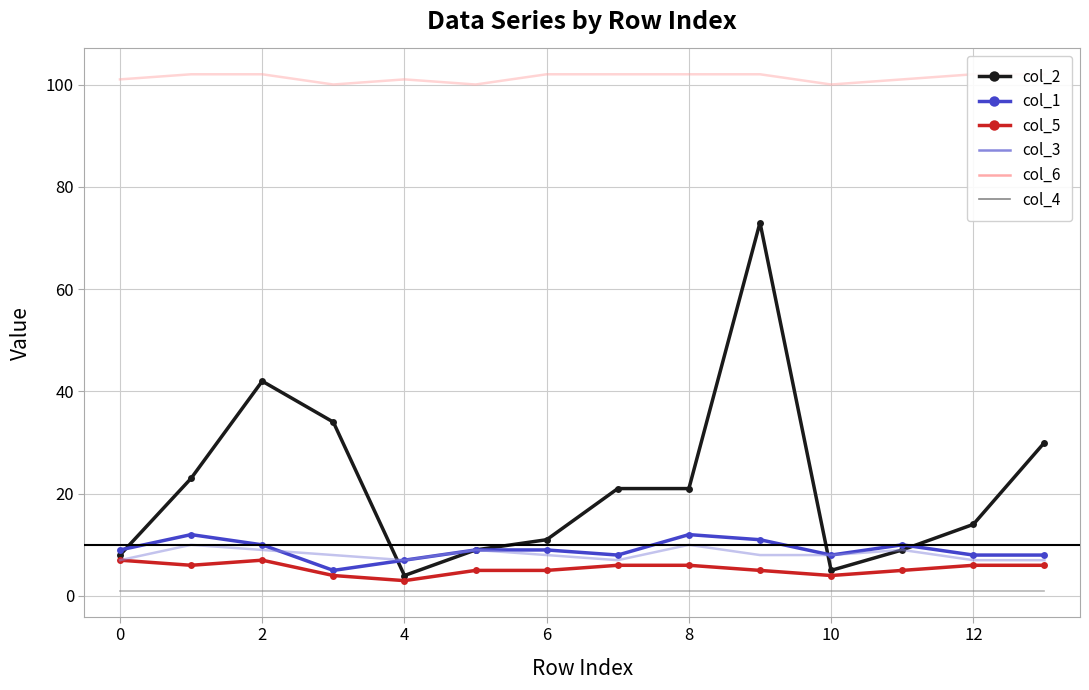

Does the chart have visible grid lines?

Yes